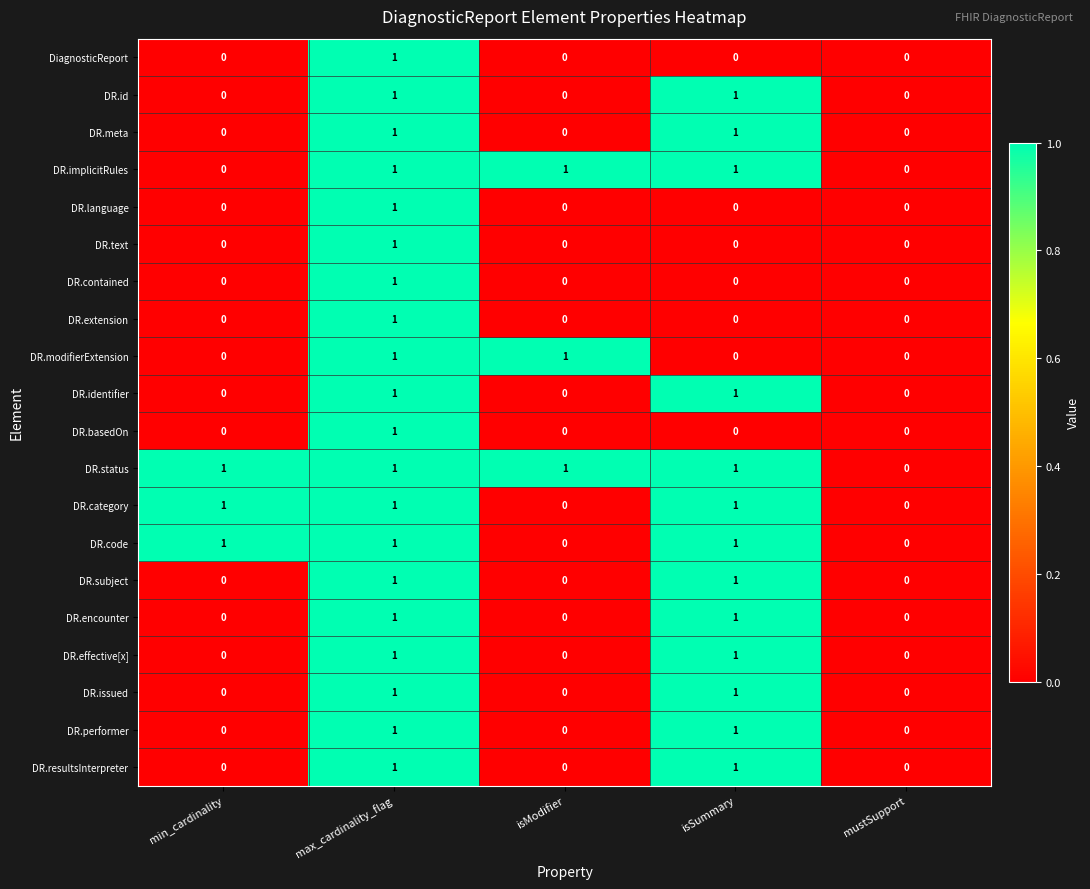

The DR.category series shows 1 at mustSupport. True or false?

False